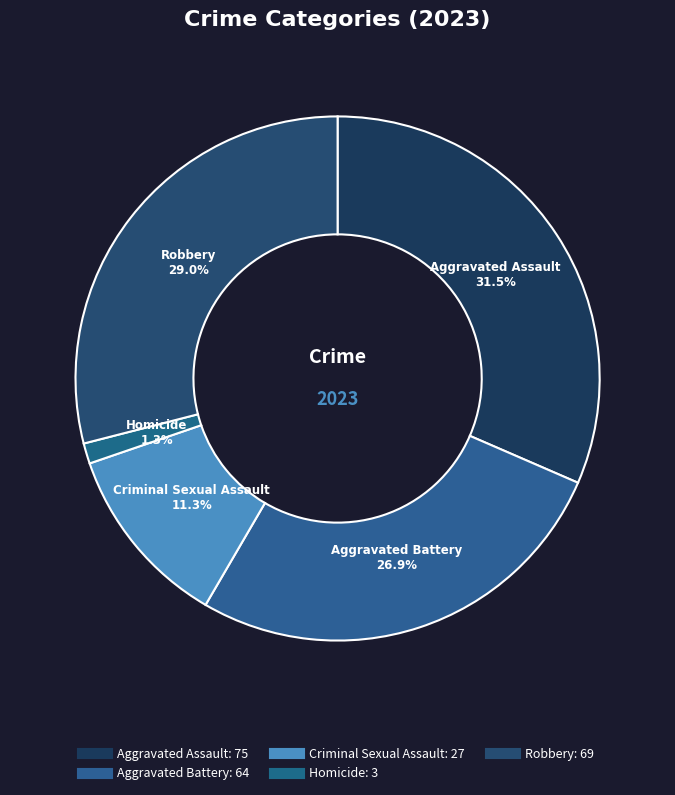

Count the number of slices in the pie.

5